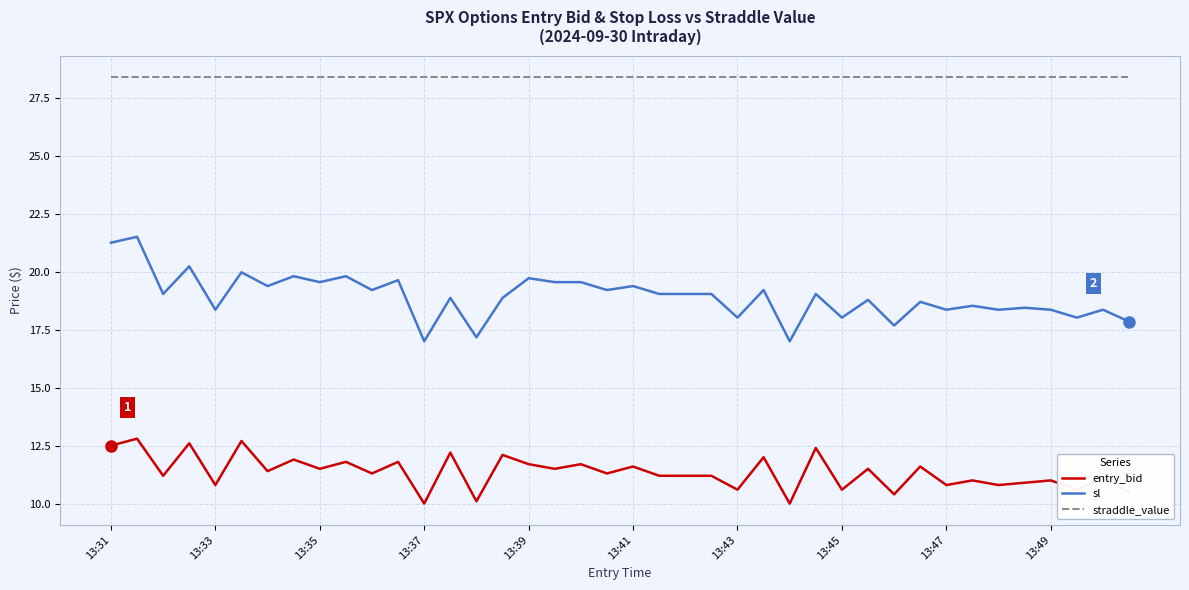

Rank the series by their maximum value, from highest to lowest.

straddle_value, sl, entry_bid